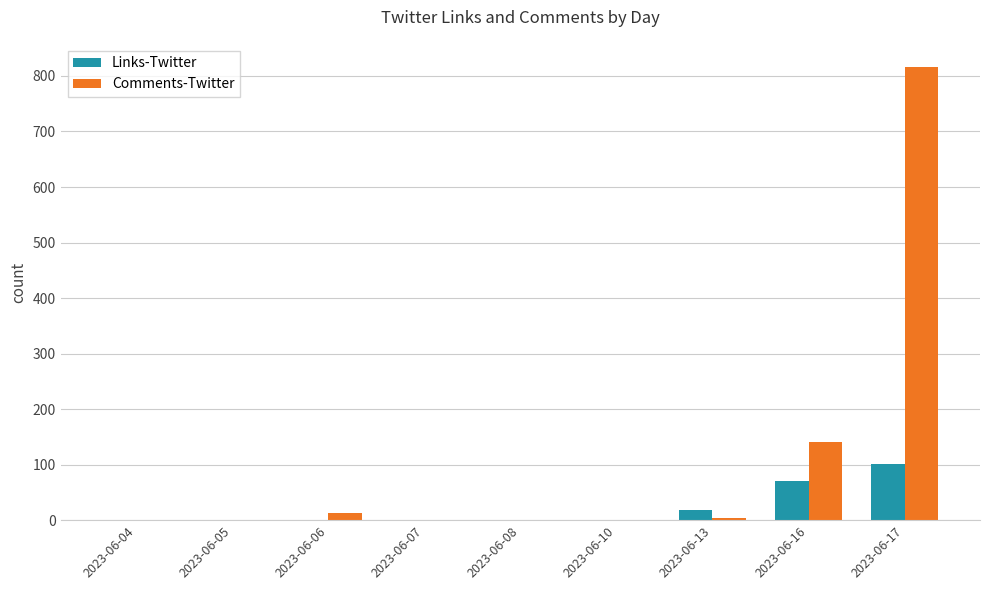

How many categories are shown in the chart?

9